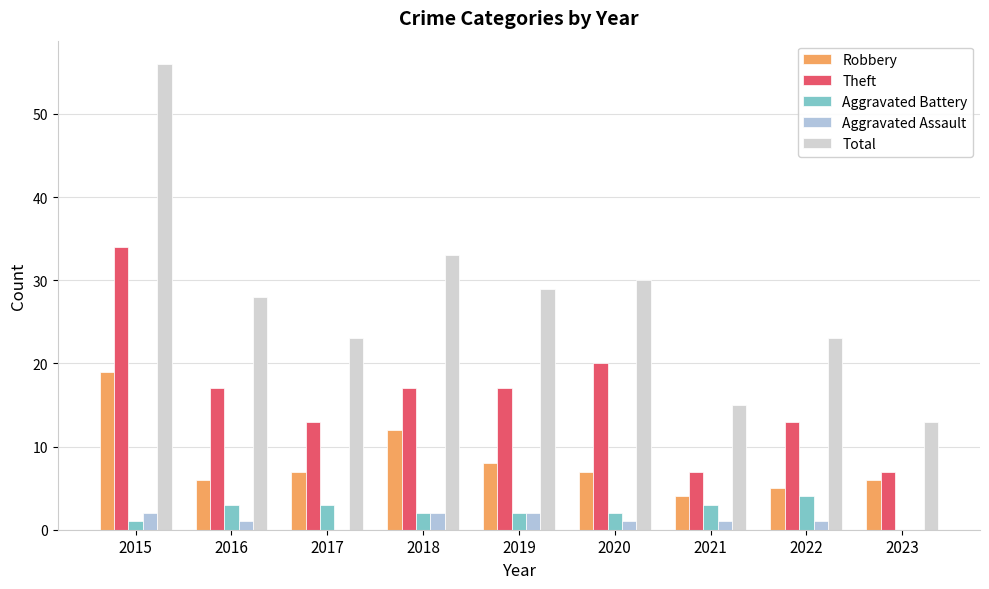

What is the spread (max minus min) of values at 2019?

27